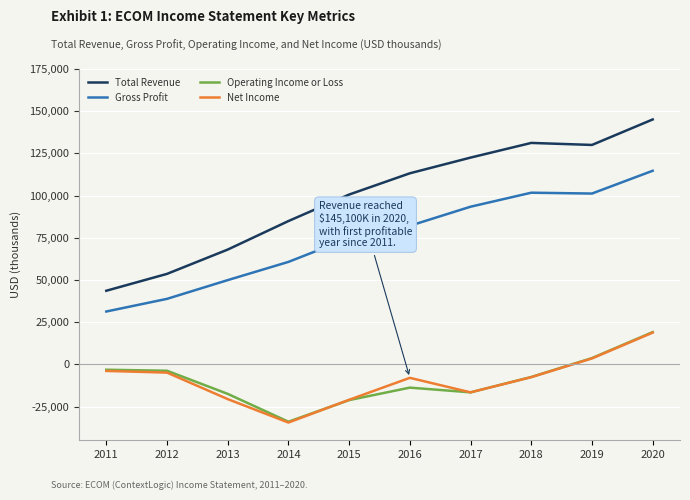

Count the number of data series in this chart.

4